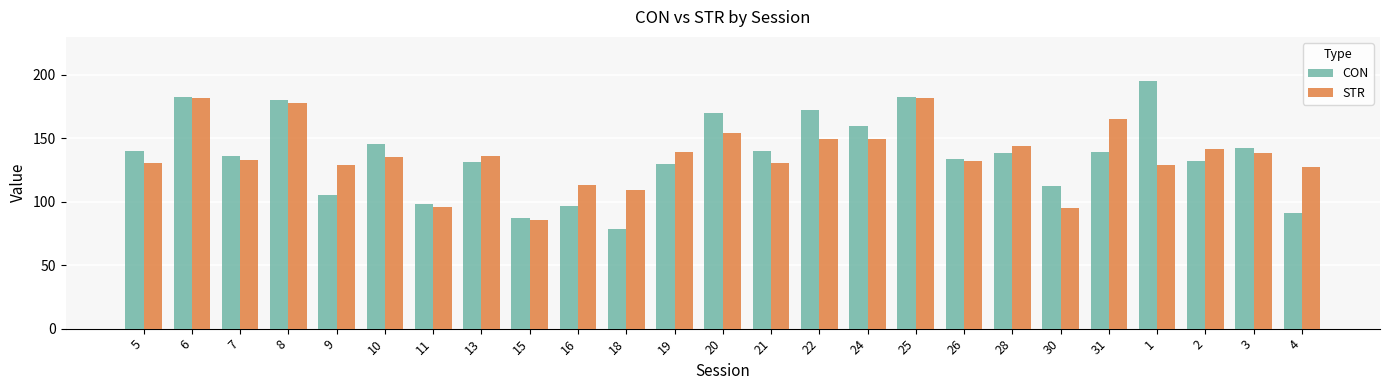

How many data points in CON are less than 138?

12